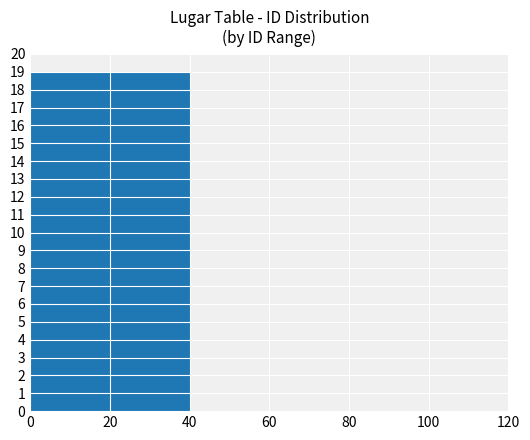

What is the sum of the values at 0 and 100?

19